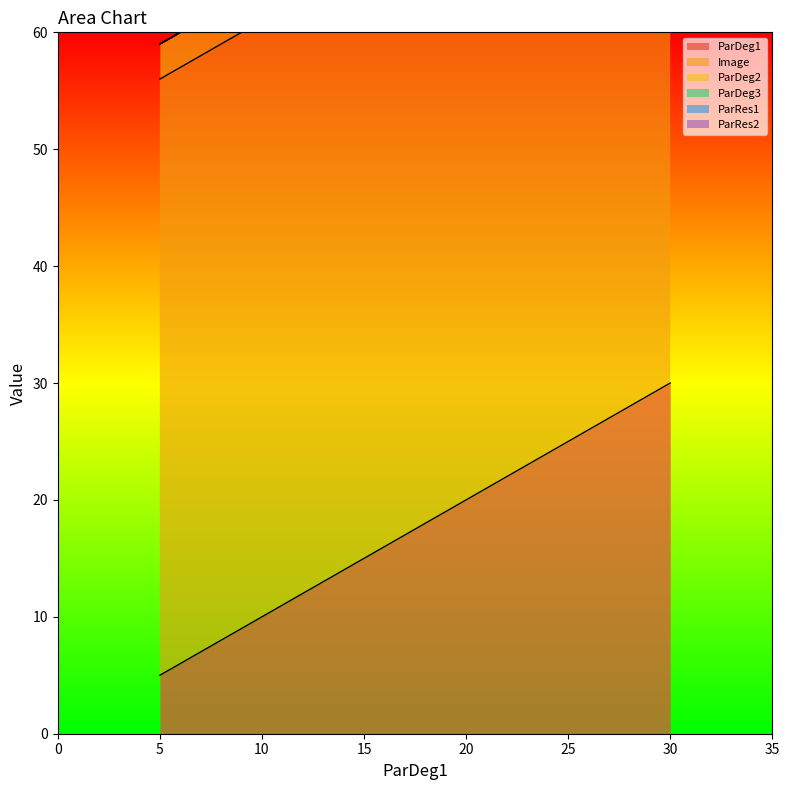

What is the sum of the ParDeg1 values at 1 and 1?

25